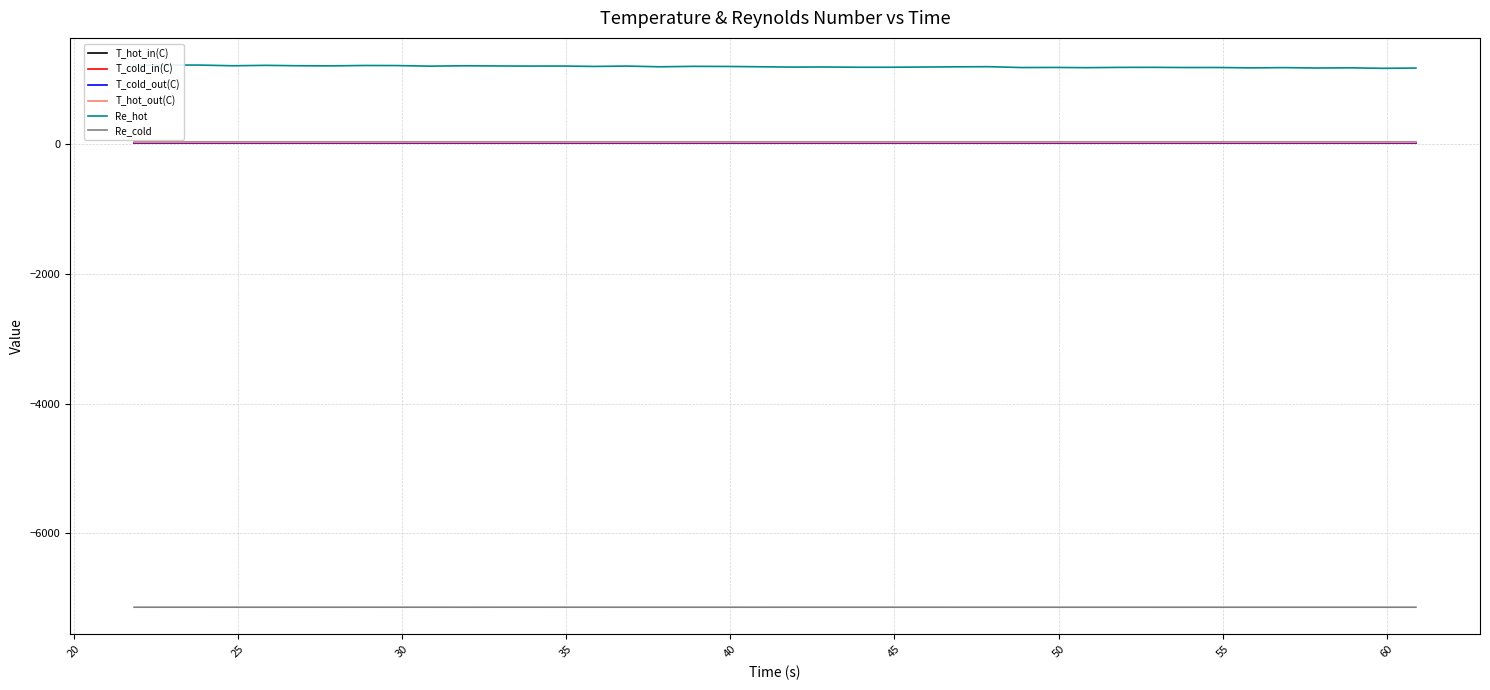

True or false: Re_cold and T_hot_in(C) cross at least once.

False